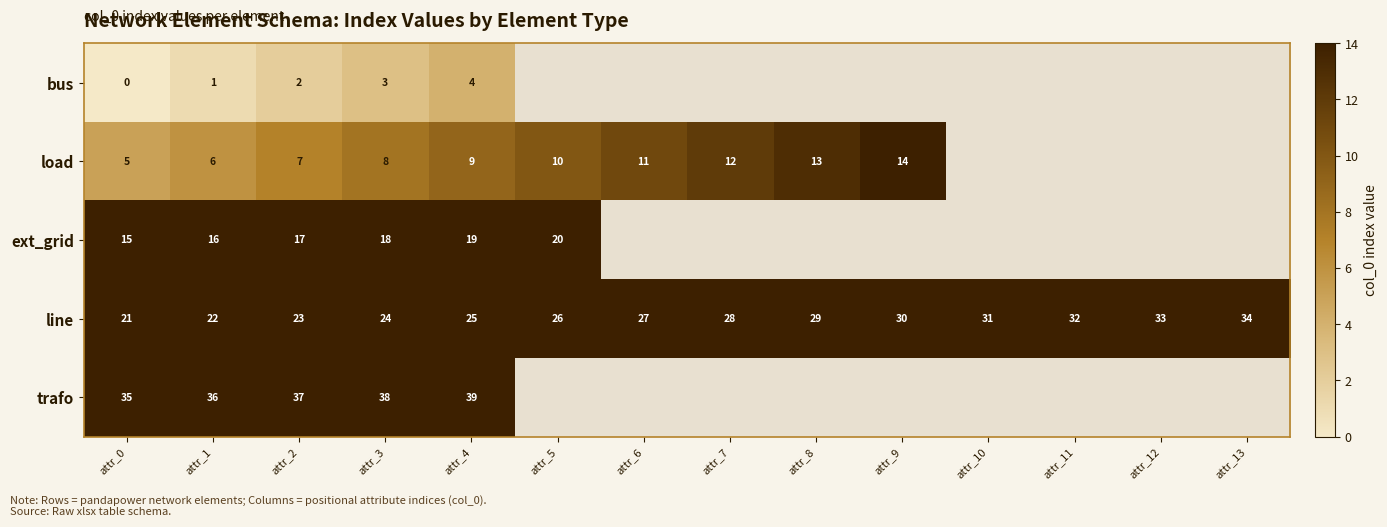

The value of line at attr_3 is 15. True or false?

False